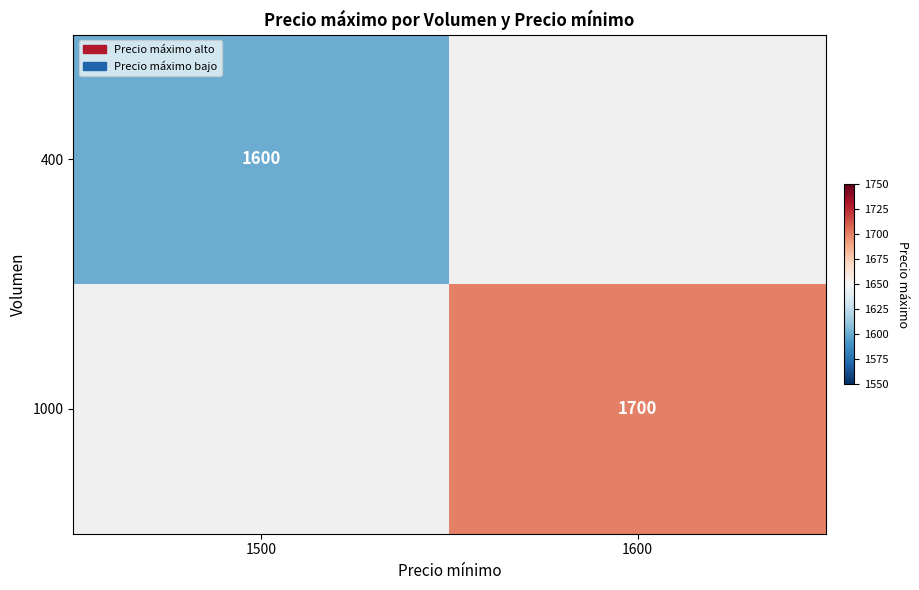

Is it true that 400 equals 1600 at 1500?

True